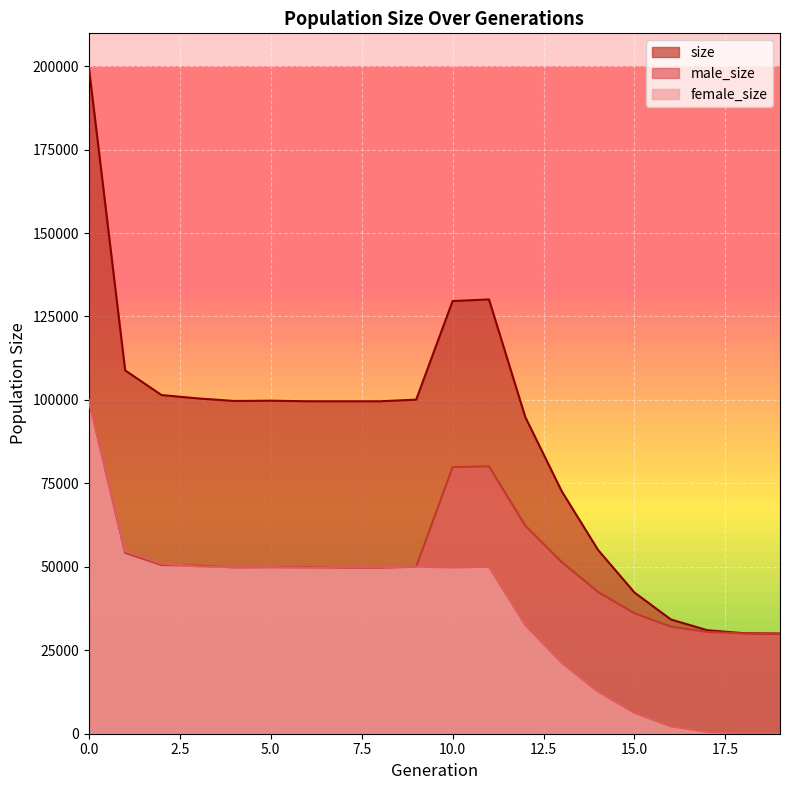

How many lines are shown in the chart?

3